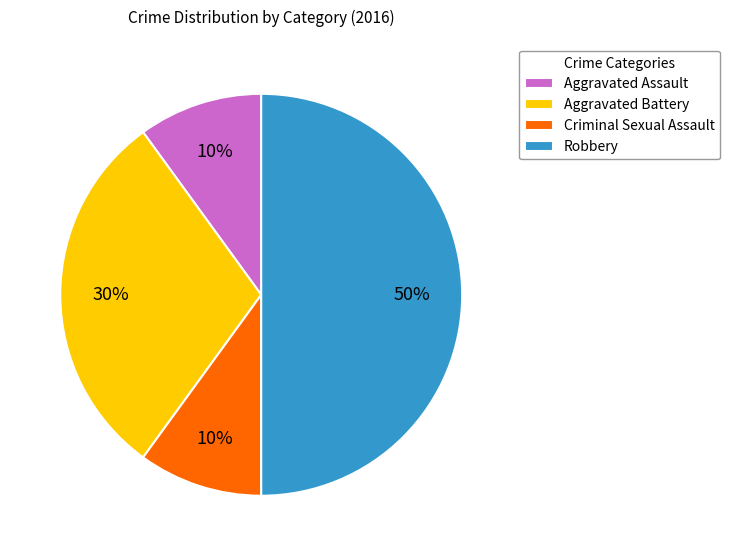

Is Criminal Sexual Assault the majority of the pie?

No